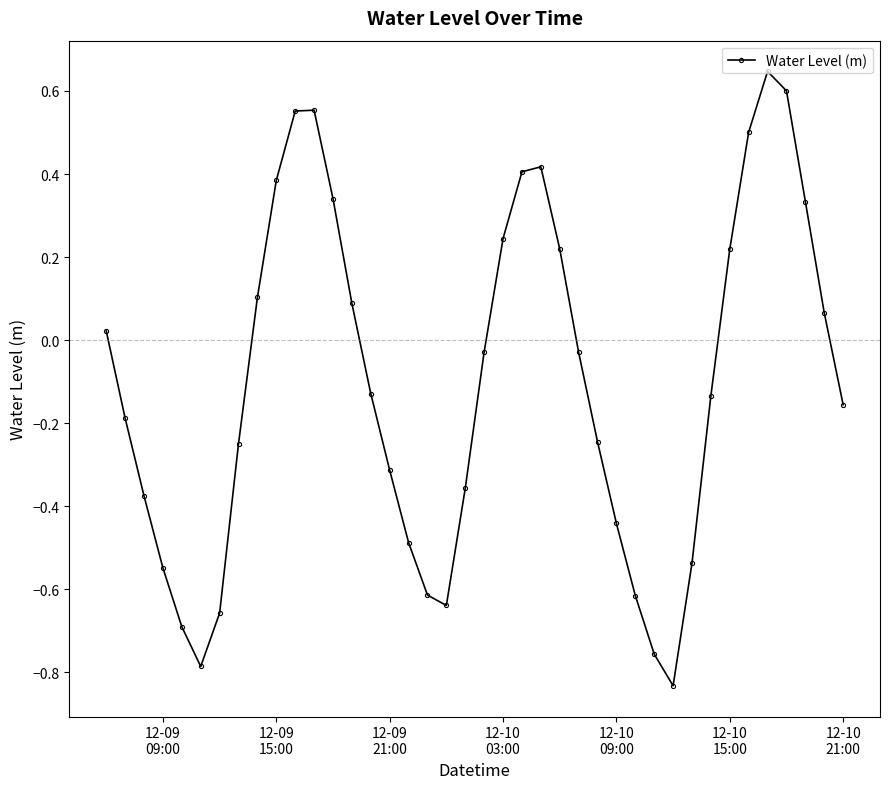

Does the chart have visible grid lines?

No